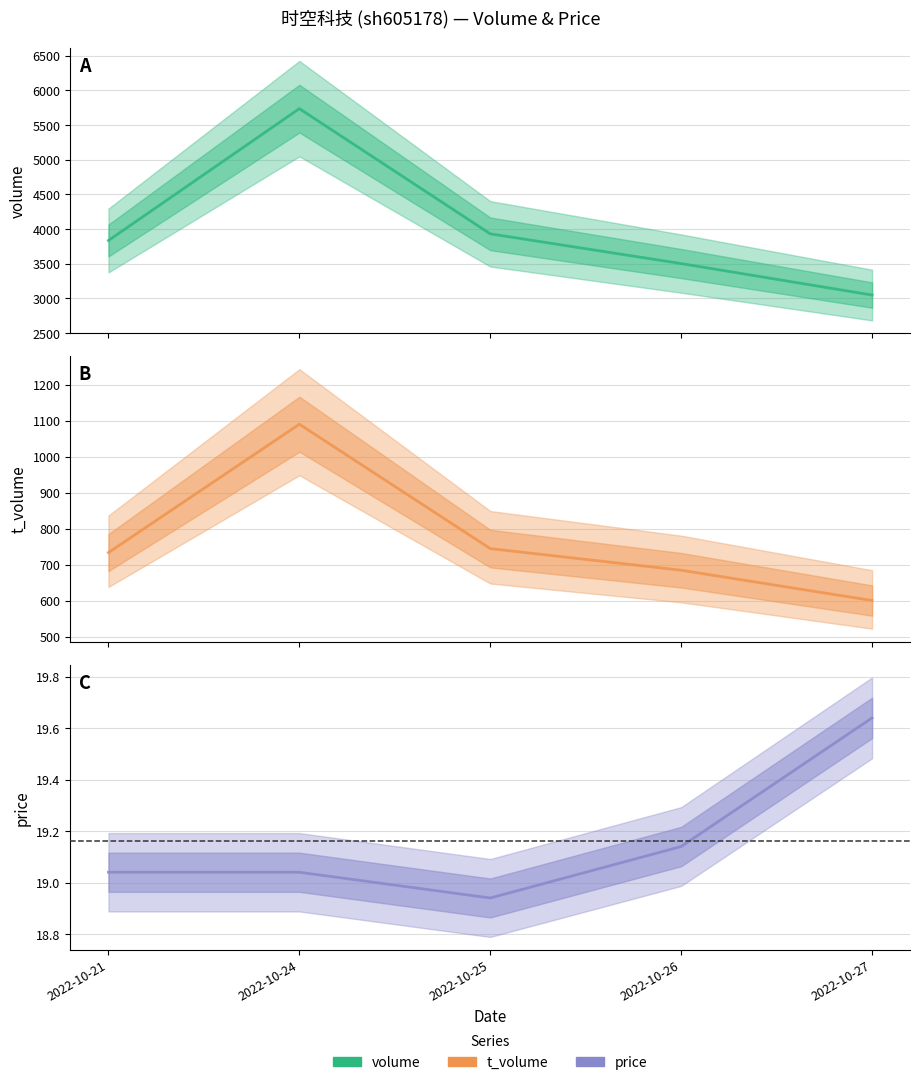

True or false: t_volume and price intersect in this chart.

False